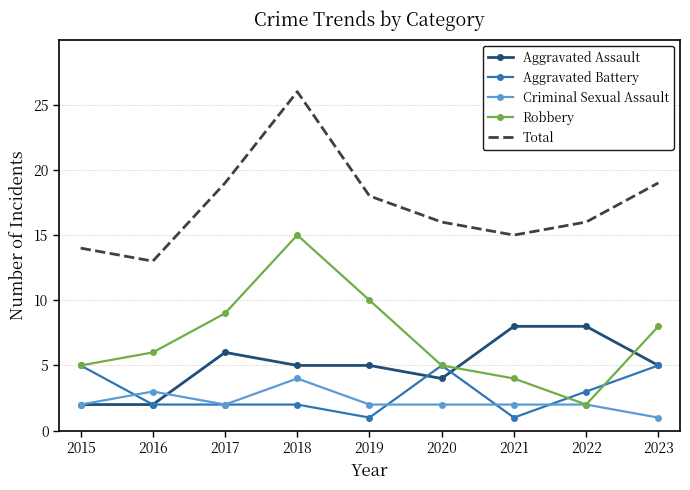

Which category has the lowest value in the Robbery series?

2022